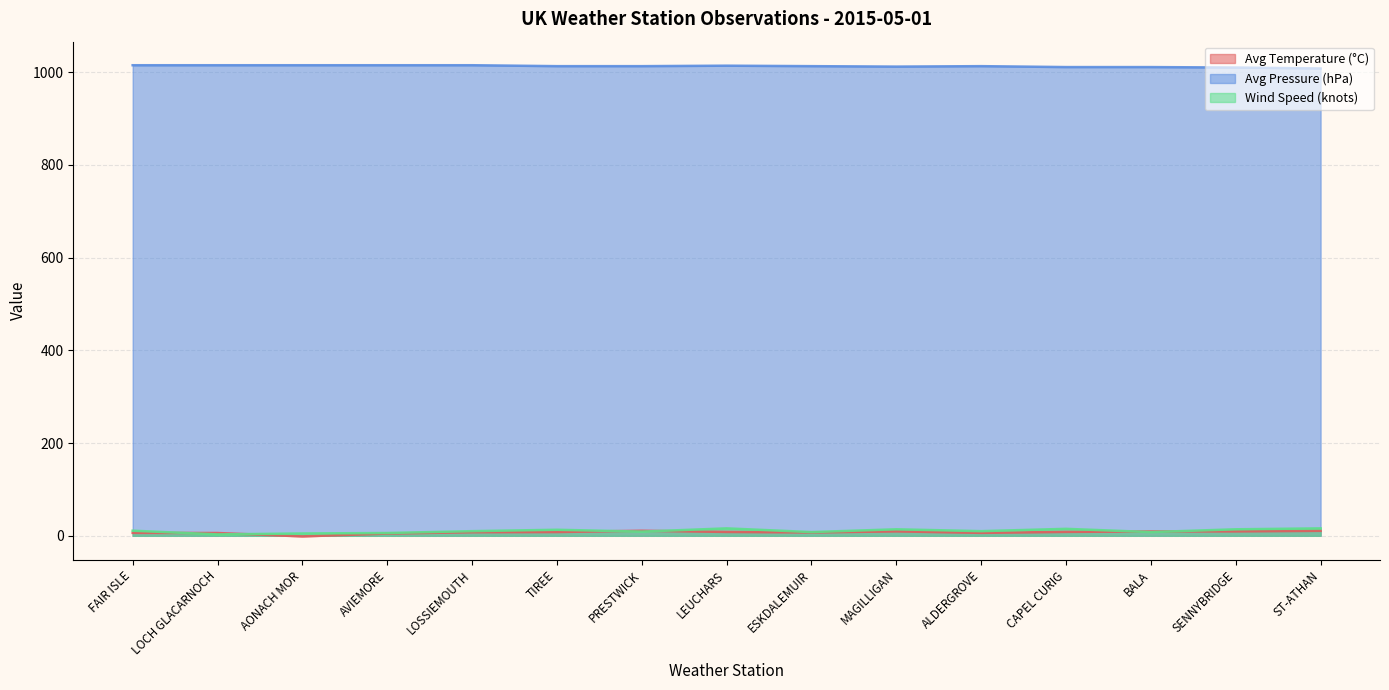

Is it true that Avg Pressure (hPa) equals 1616.7 at ALDERGROVE?

False